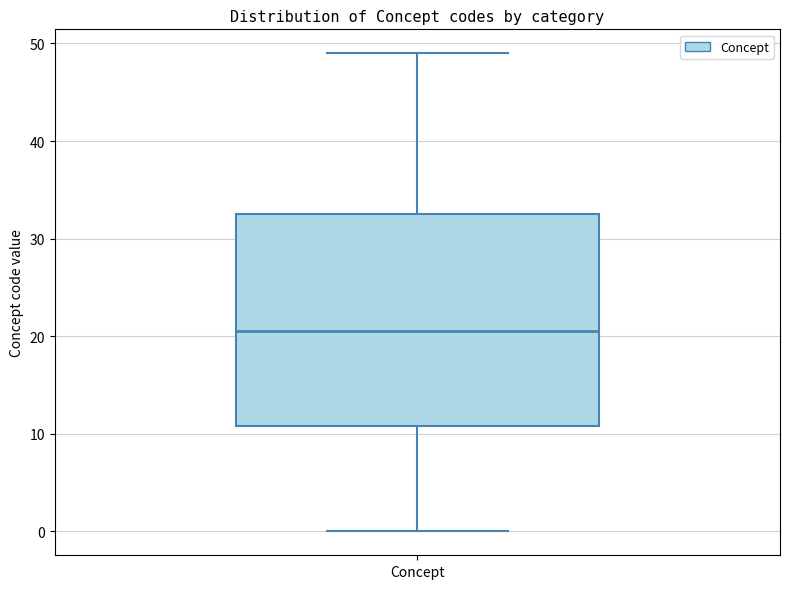

Where is the upper edge of the box for Concept on the y-axis? The values are not printed on the chart, so give them approximately, as read against the axis.

33